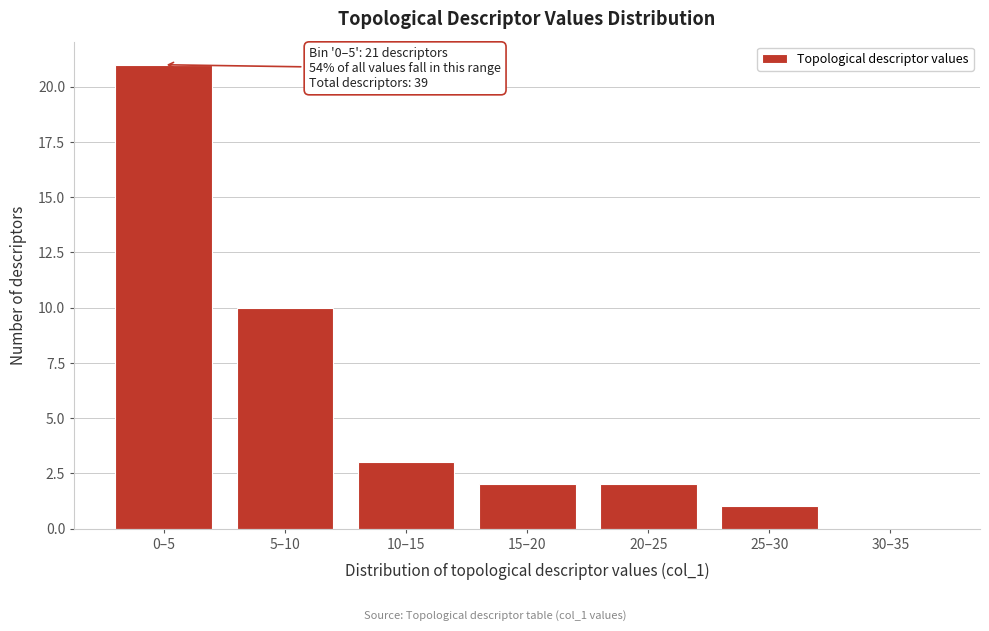

Reading right to left, extract all data points from this chart.

30–35=0	25–30=1	20–25=2	15–20=2	10–15=3	5–10=10	0–5=21